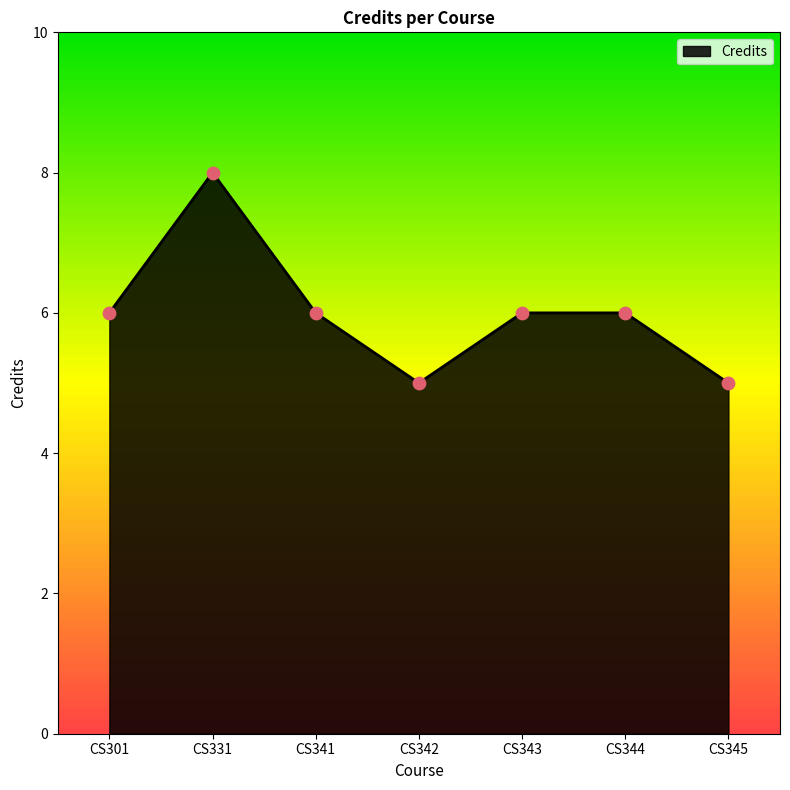

Between CS344 and CS331, which is larger?

CS331